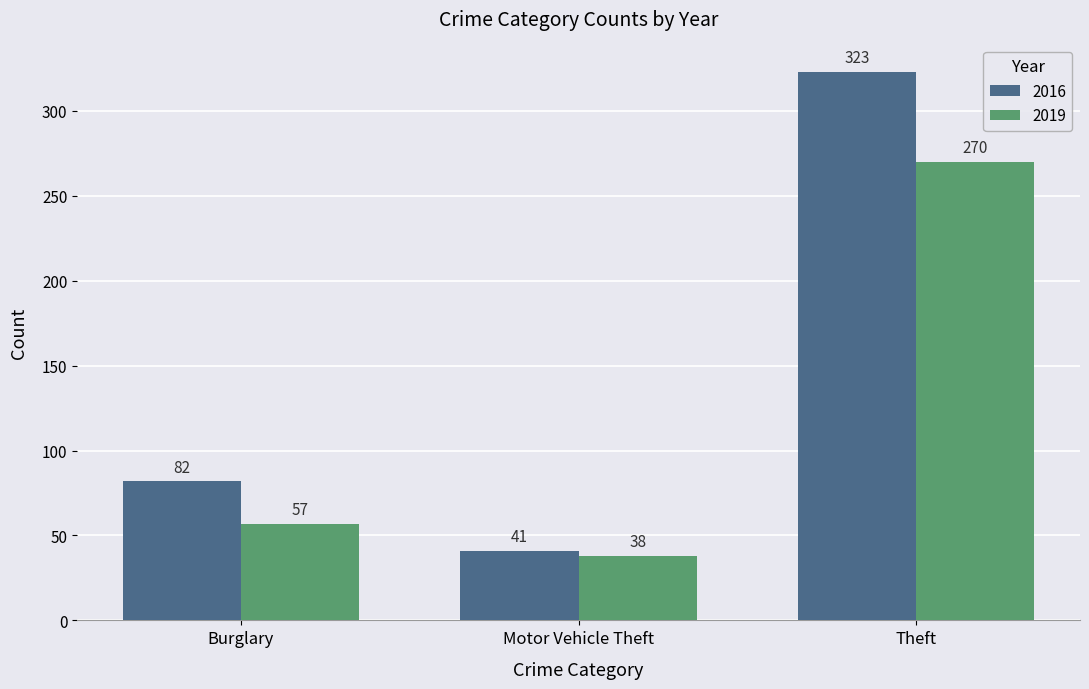

At which label does 2019 reach its minimum?

Motor Vehicle Theft